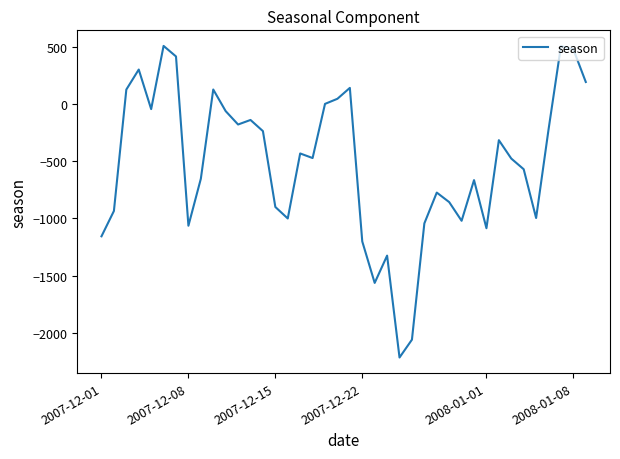

What is the smallest value displayed?

-2214.4